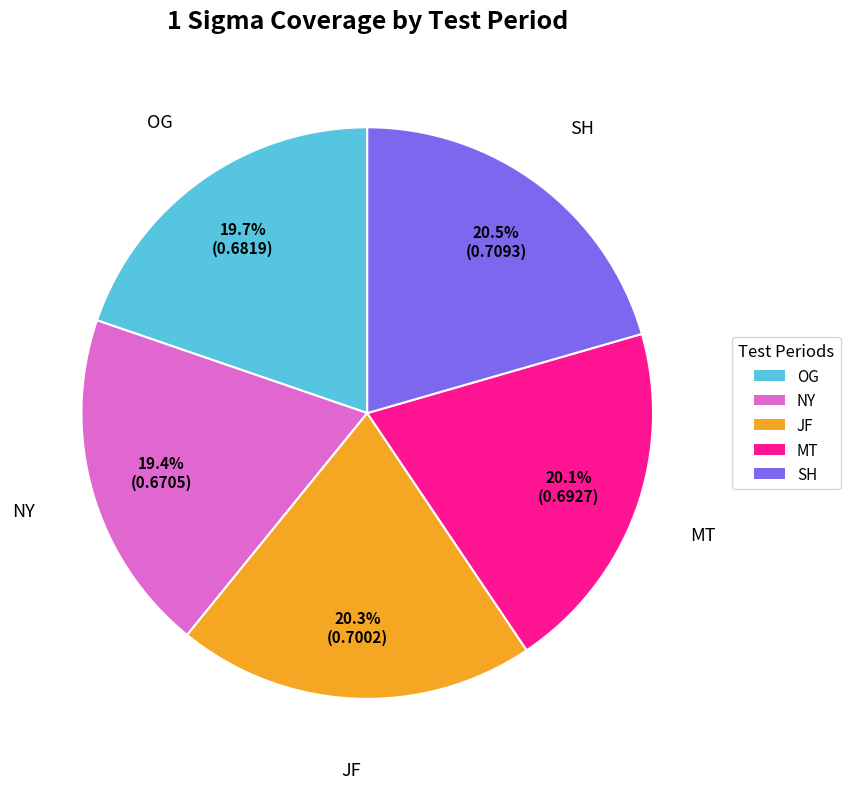

Does NY represent more than half of the total?

No